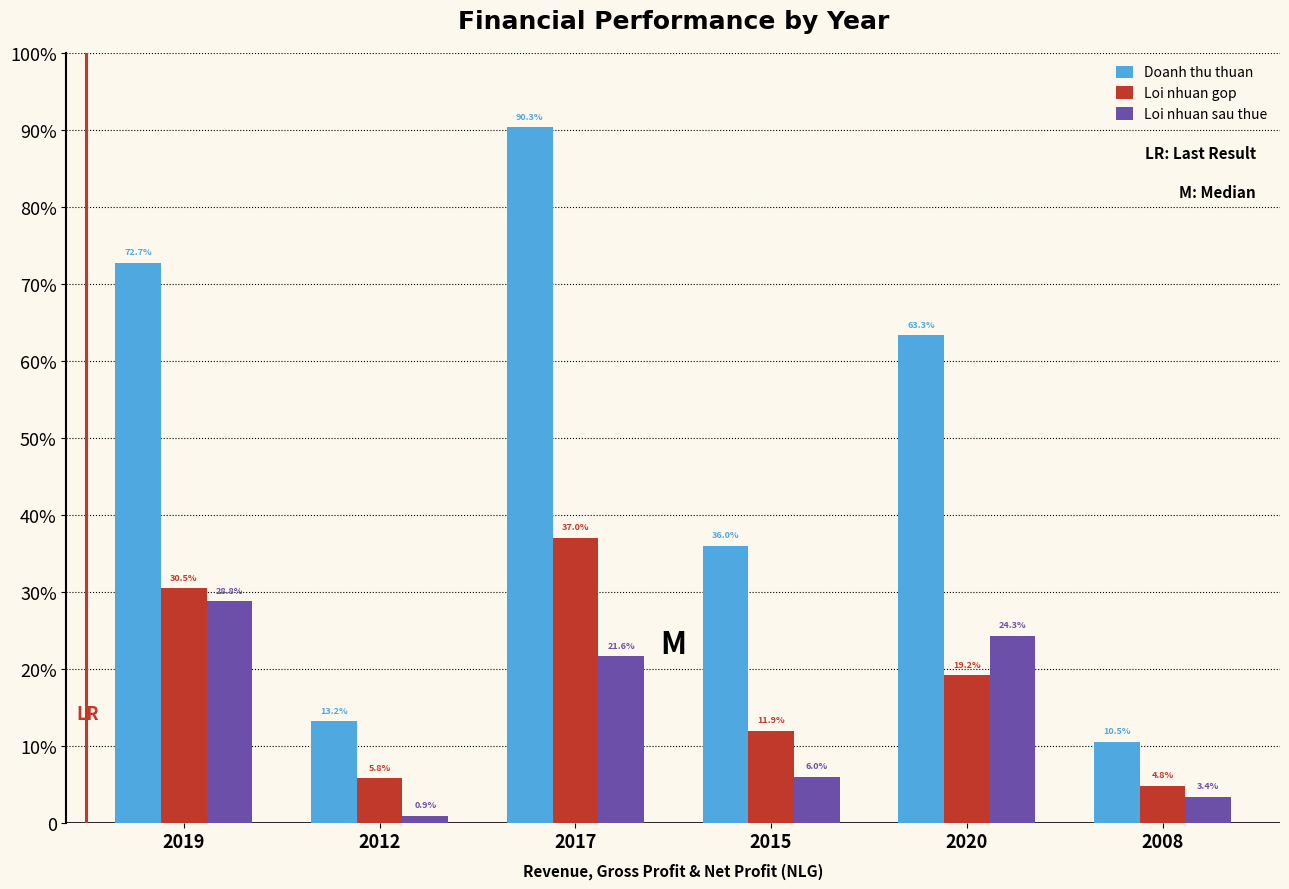

What are all the series names shown in the legend?

Doanh thu thuan, Loi nhuan gop, Loi nhuan sau thue